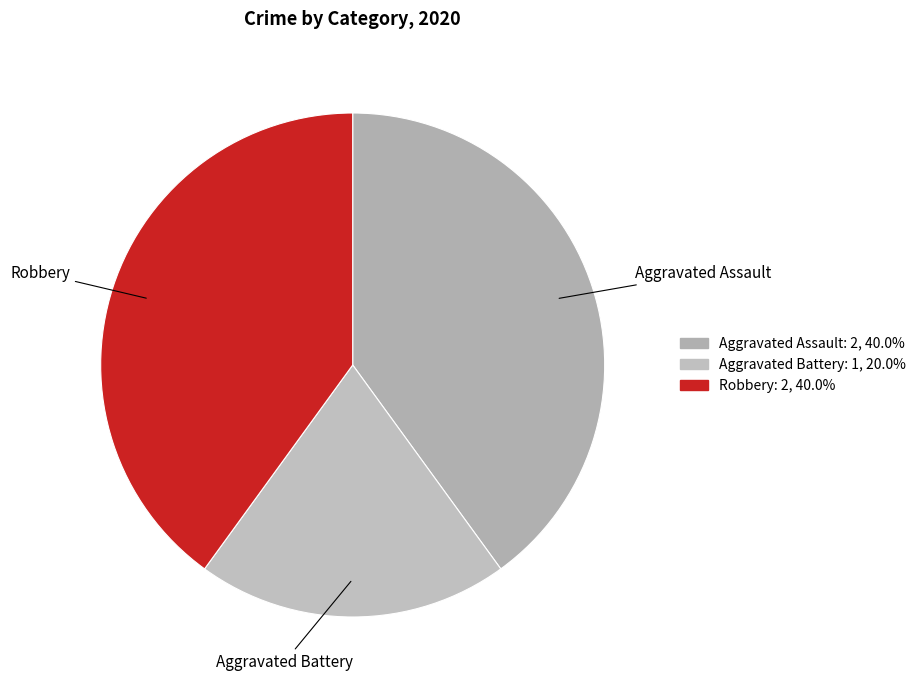

Combined, do Aggravated Battery and Robbery account for over 50%?

Yes